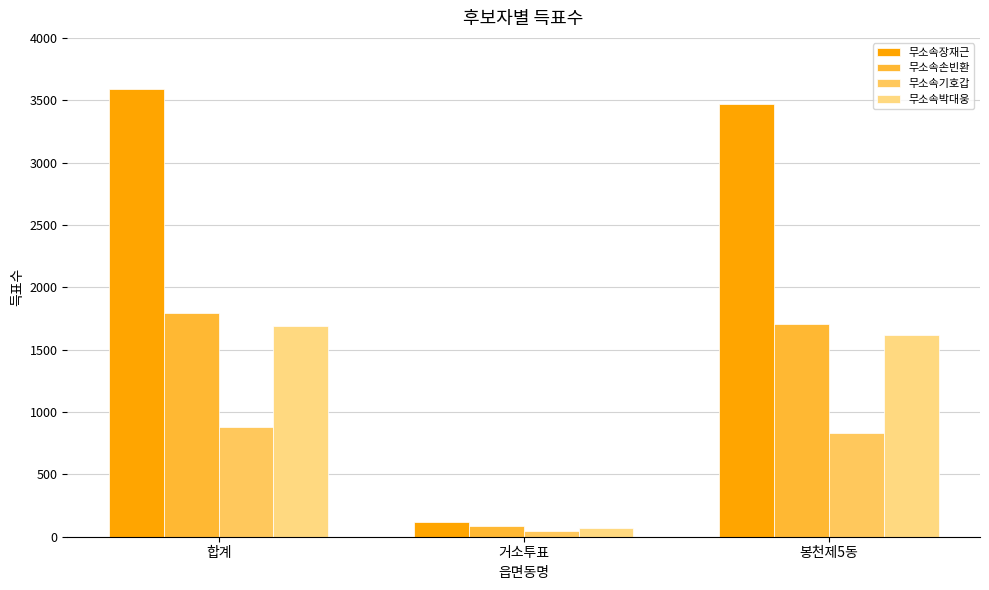

What is the label of the 2nd bar from the left?

거소투표